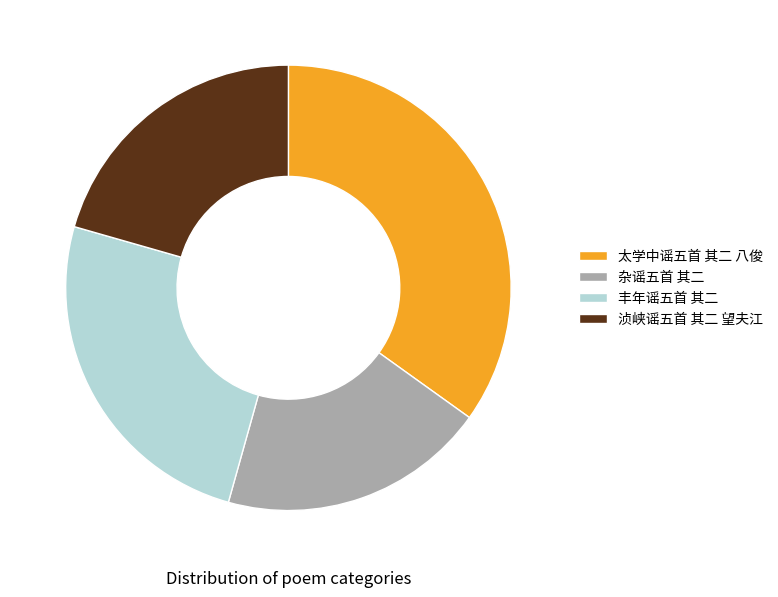

Rank the categories by value from highest to lowest.

太学中谣五首 其二 八俊, 丰年谣五首 其二, 浈峡谣五首 其二 望夫江, 杂谣五首 其二